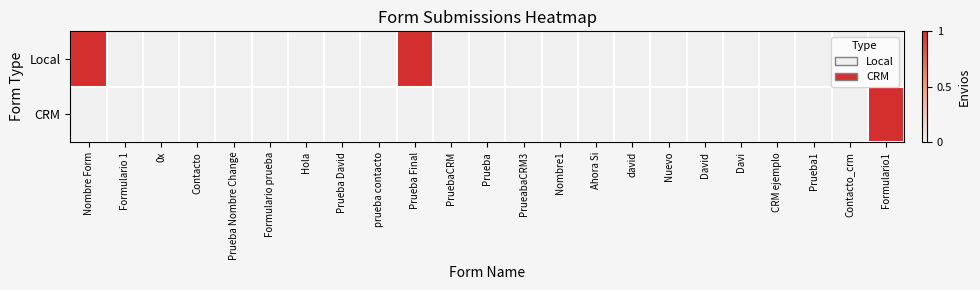

Which has a higher value, Contacto_crm or Formulario1?

Contacto_crm